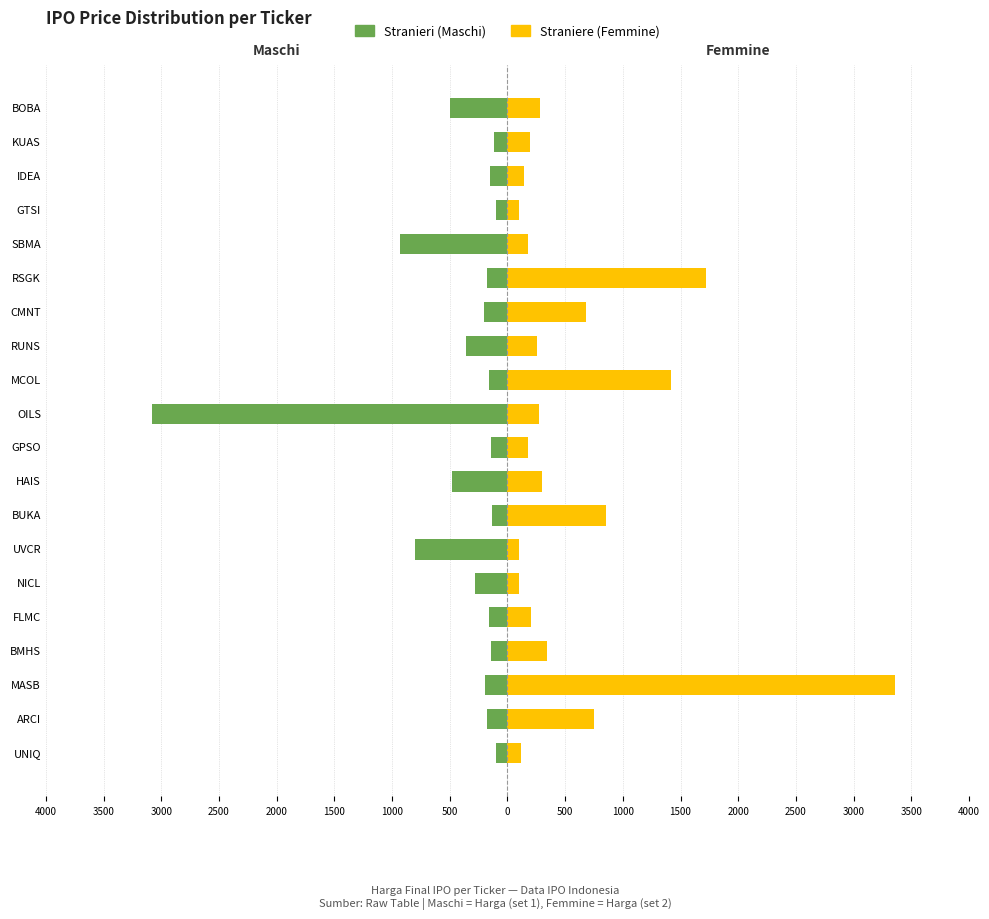

What is the spread (max minus min) of values at HAIS?

782